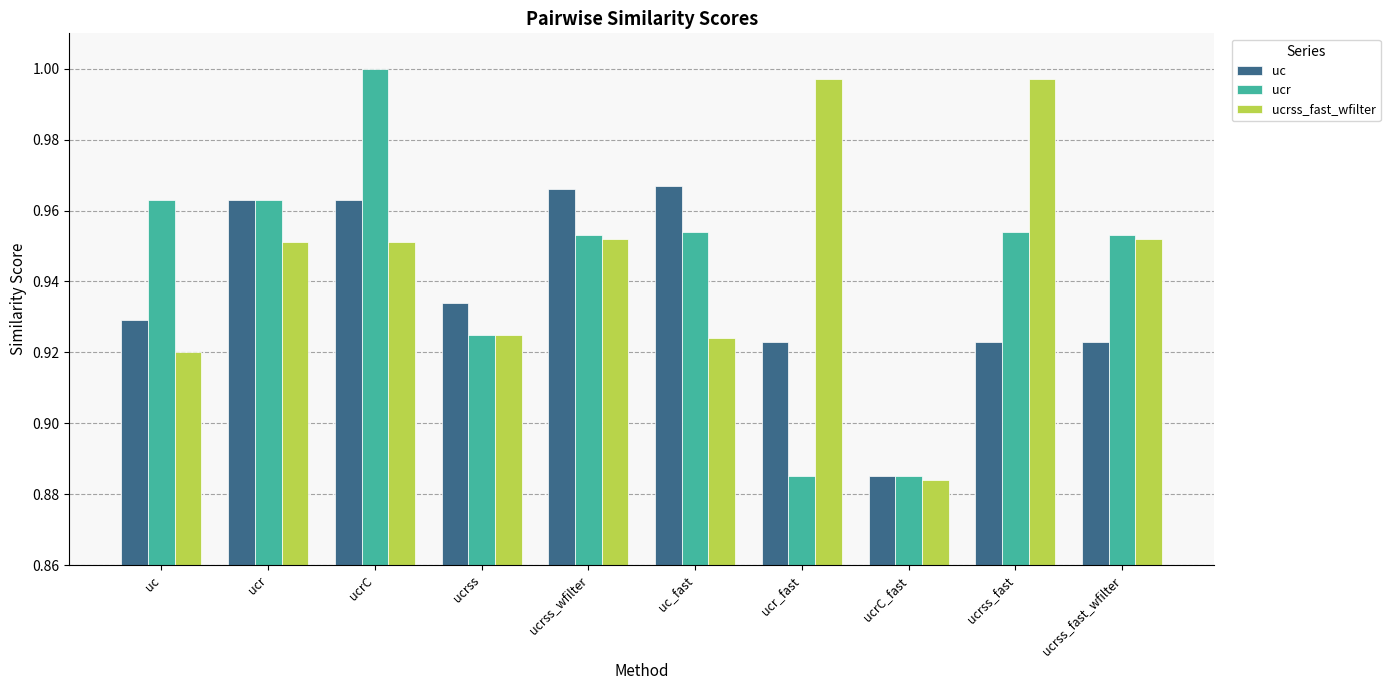

True or false: ucrss_fast_wfilter has a value of 0.5 at ucrss_fast_wfilter.

False